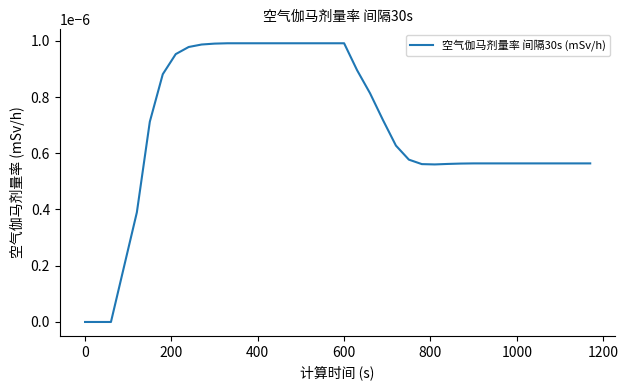

How many lines are shown in the chart?

1